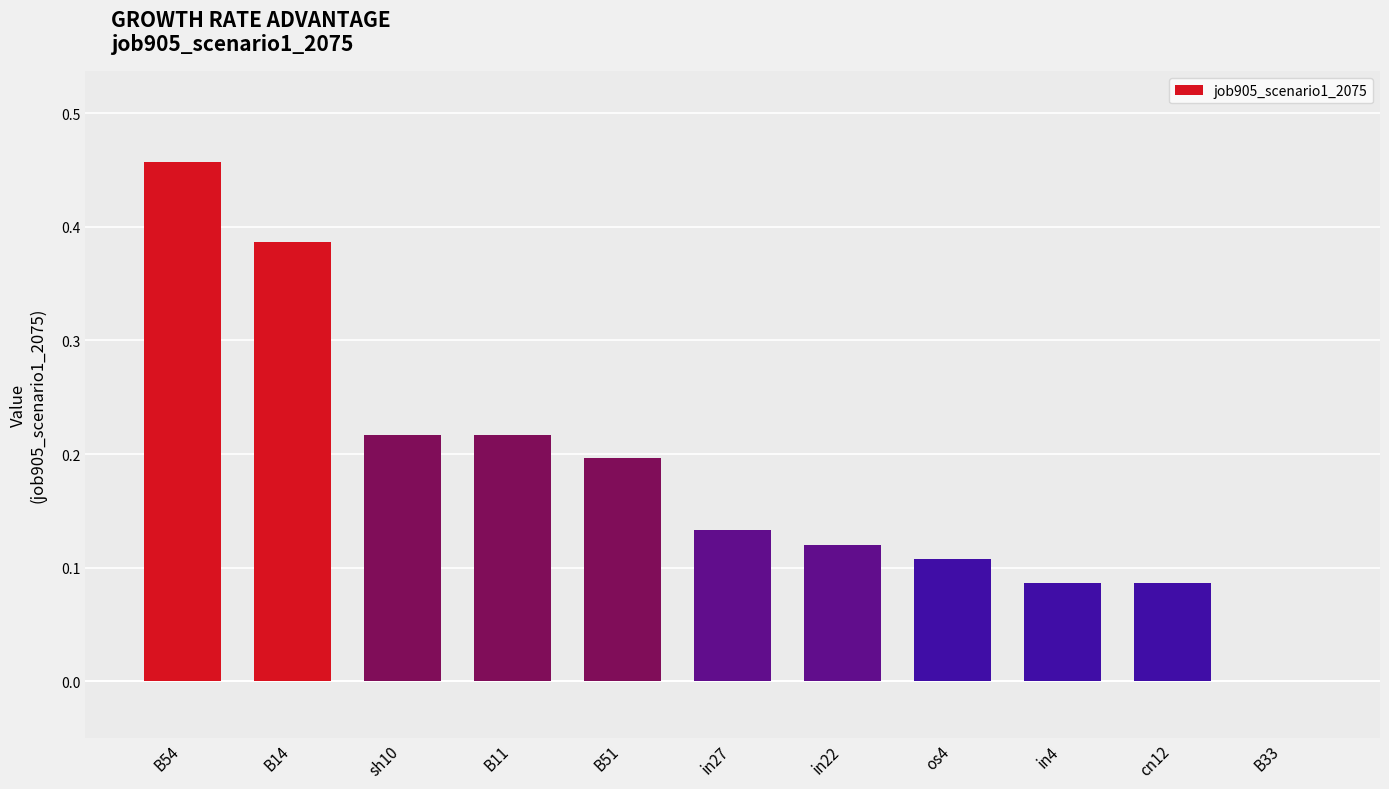

The chart shows a value of 0.3 at B51. True or false?

False